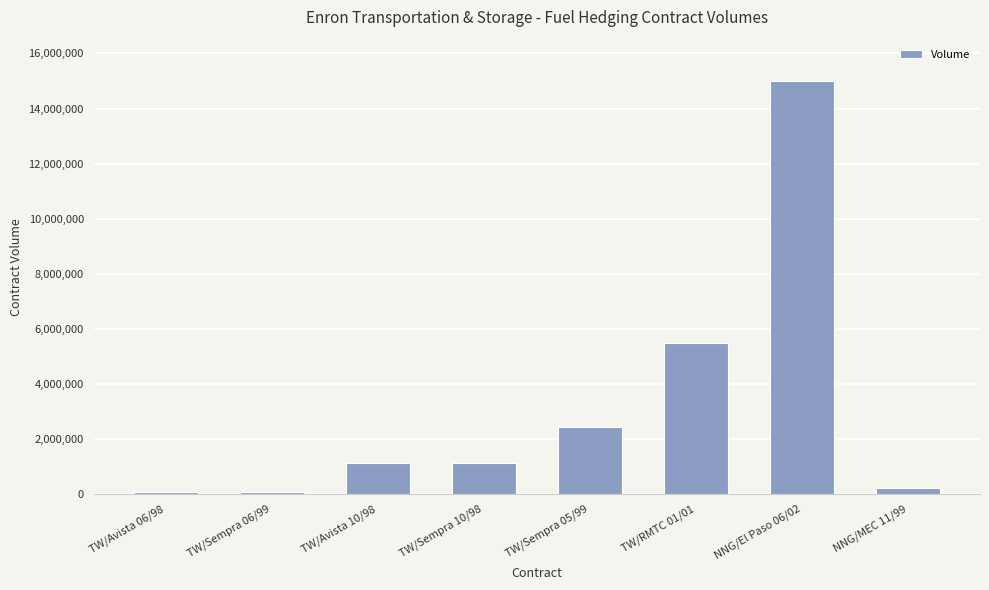

What is the change in value from TW/Sempra 06/99 to TW/Sempra 05/99?

+2358500